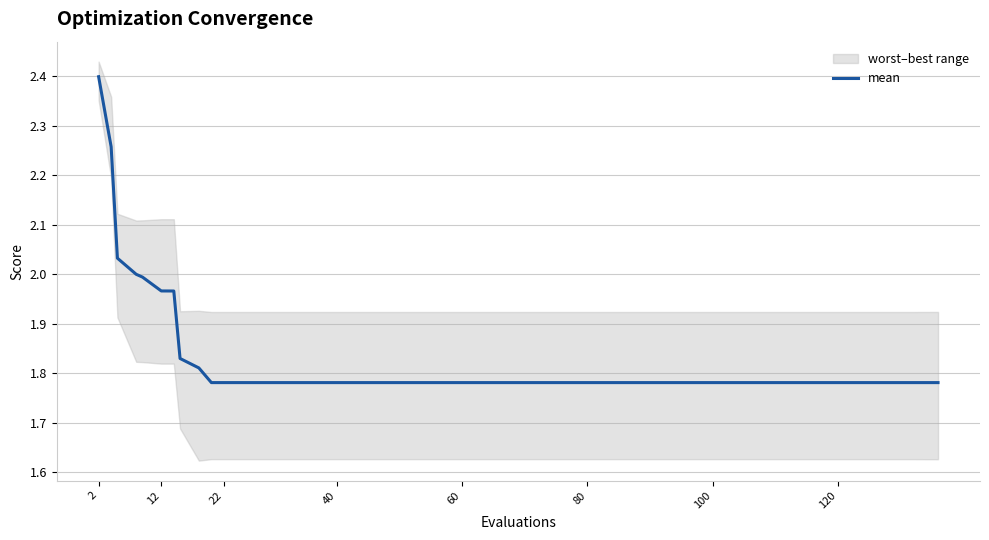

The mean series shows 3.1 at 40. True or false?

False